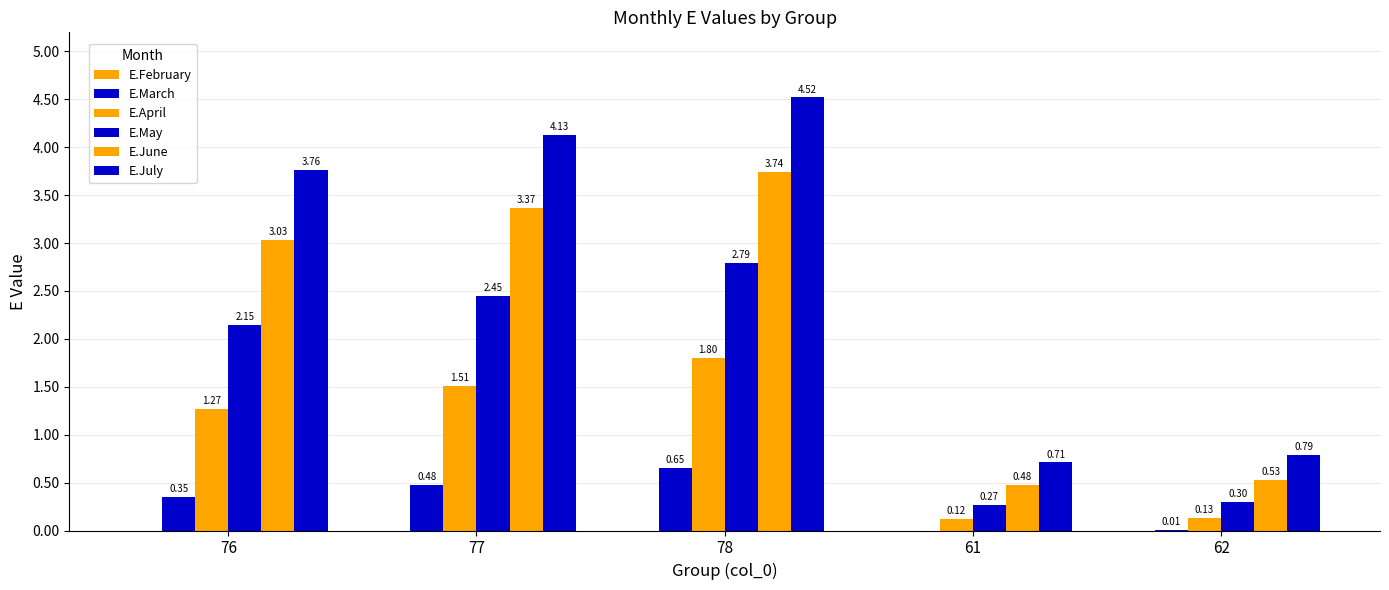

Read the E.May value at 62.

0.3